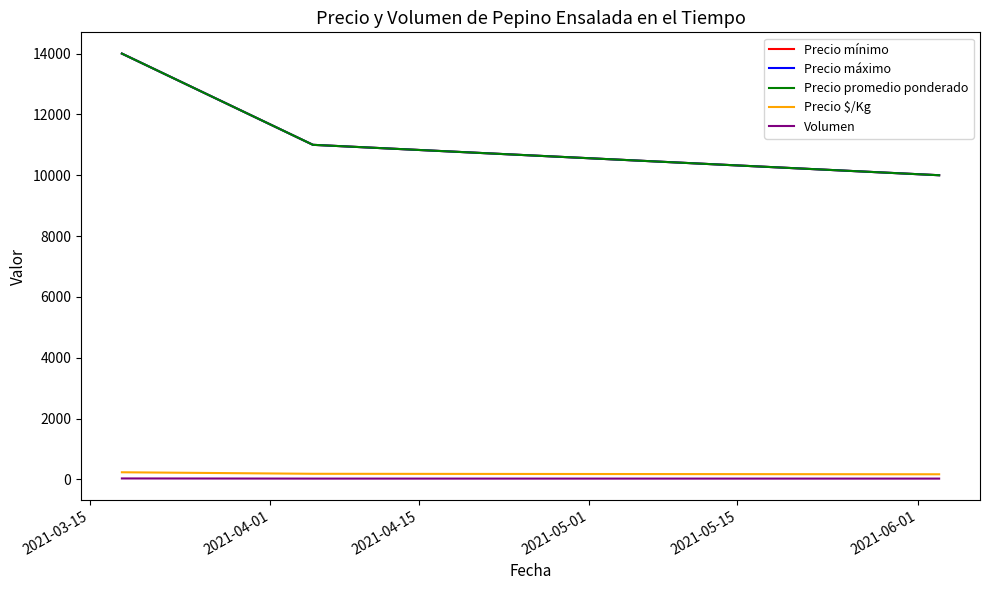

Does the chart display data point markers on the line(s)?

No